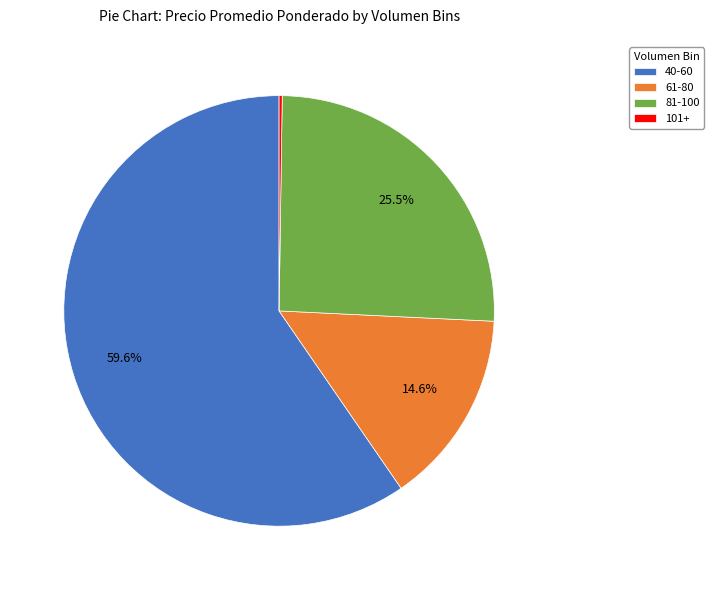

Which category has the biggest portion of the pie?

40-60